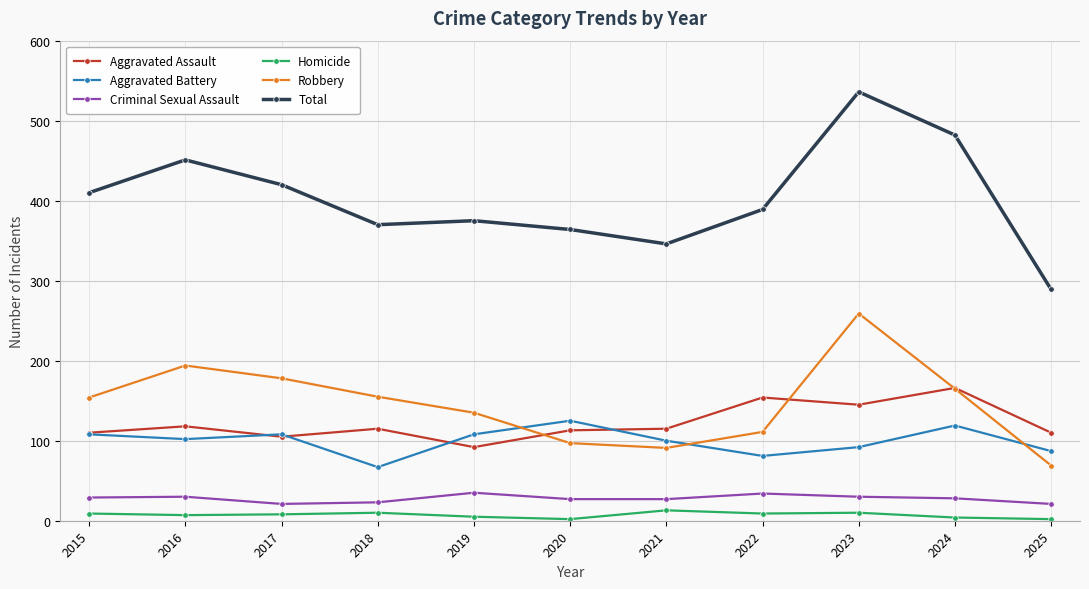

Which series has the largest range (max minus min)?

Total